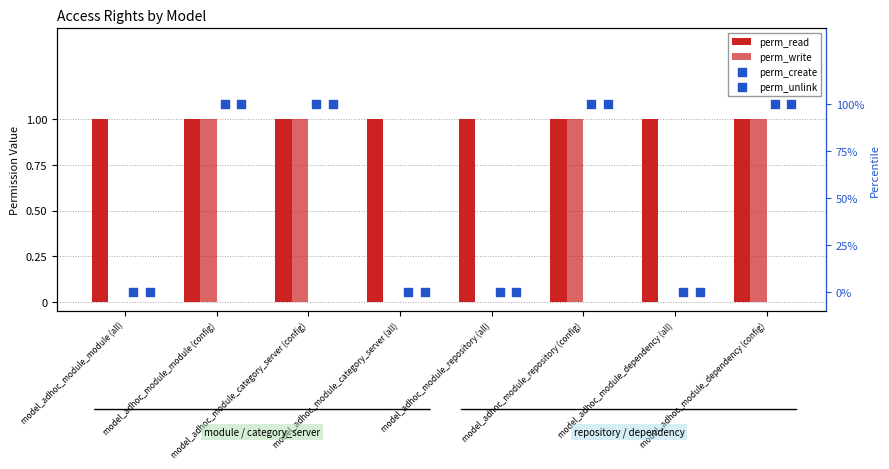

At how many categories does at least one series exceed 0?

8